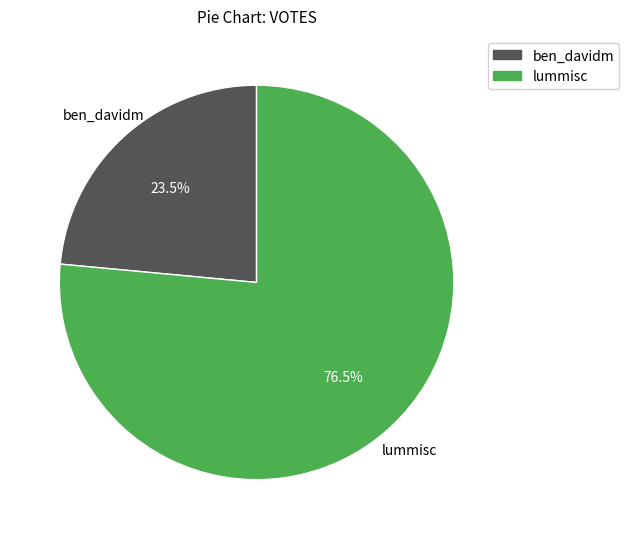

Is there any slice that represents more than half of the pie?

Yes